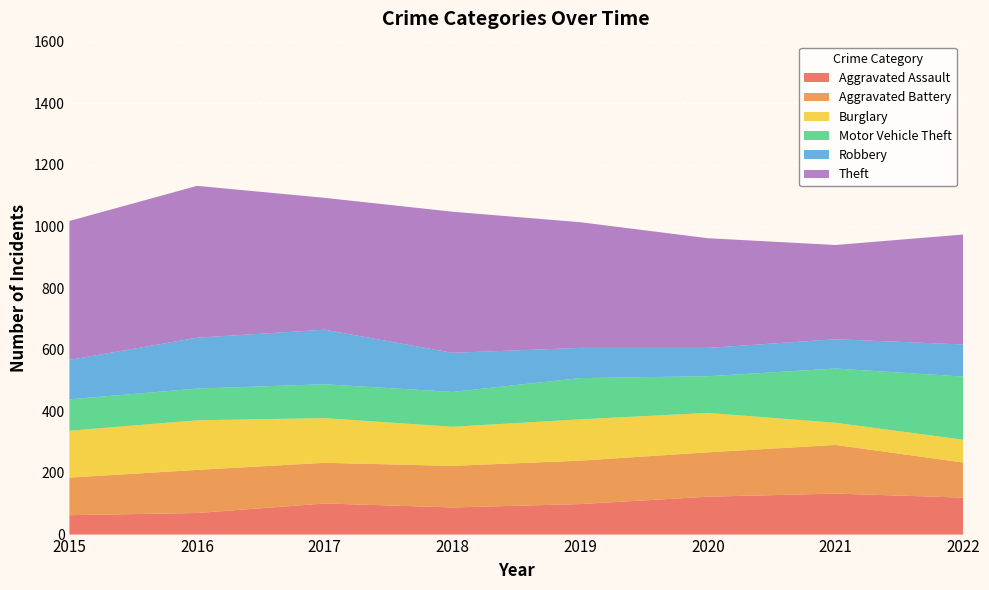

Reading left to right, extract all data points from this chart.

Aggravated Assault: 63	70	101	88	99	123	133	120
Aggravated Battery: 122	140	132	135	141	144	158	114
Burglary: 152	161	145	127	134	128	72	74
Motor Vehicle Theft: 102	103	110	113	134	119	176	205
Robbery: 128	165	177	127	98	92	95	104
Theft: 451	493	428	458	408	356	306	357